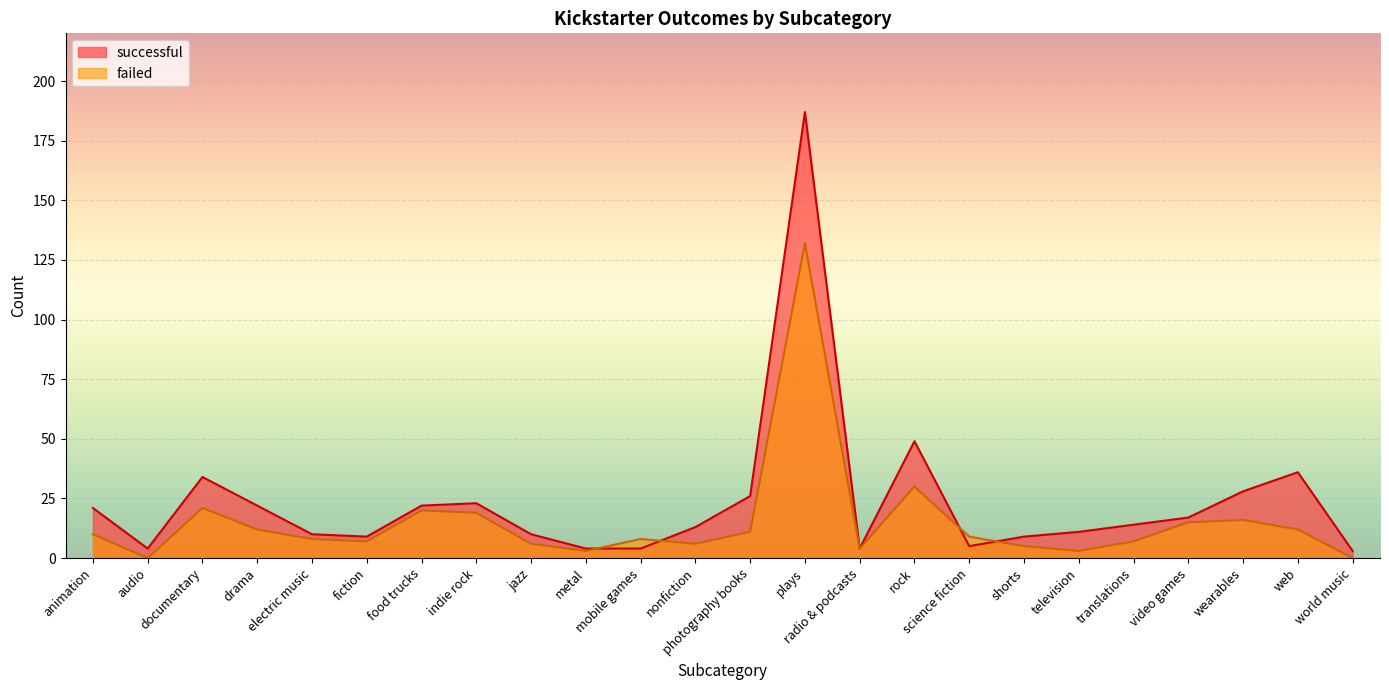

How many series are shown in this chart?

2